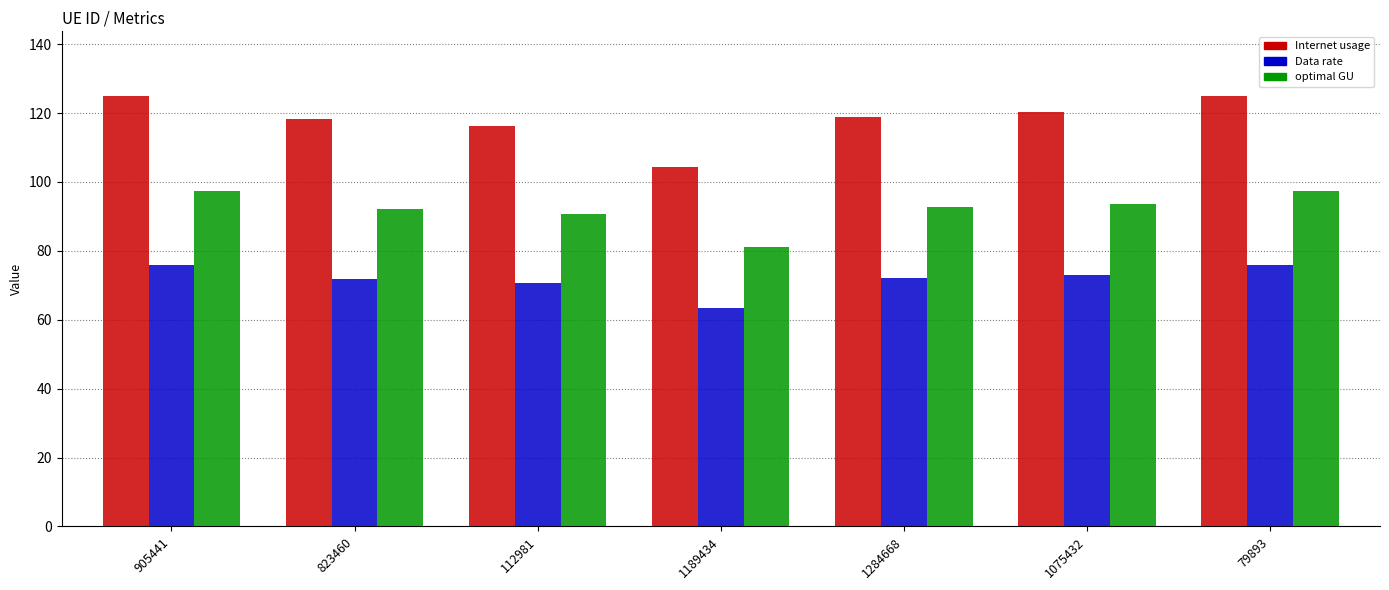

What is the greatest value displayed?

125.0